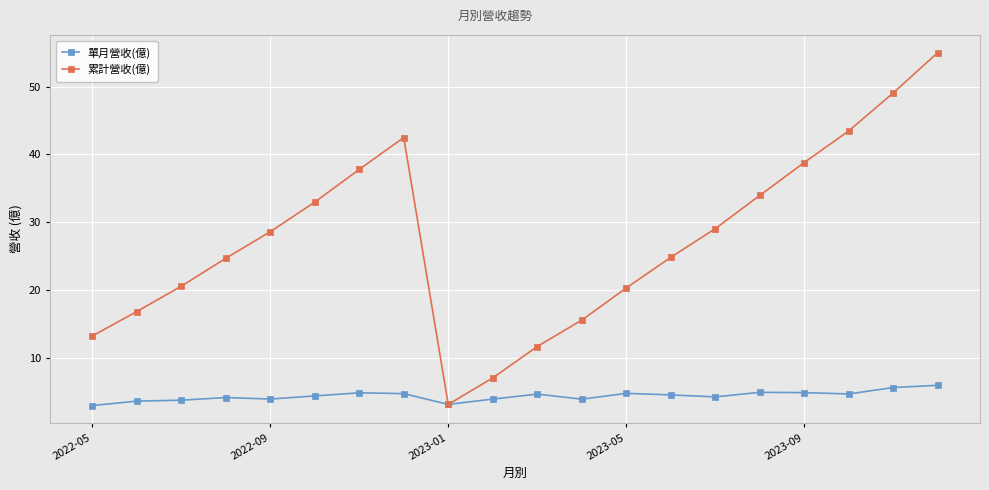

How many interior local valleys does the 累計營收(億) series have?

1